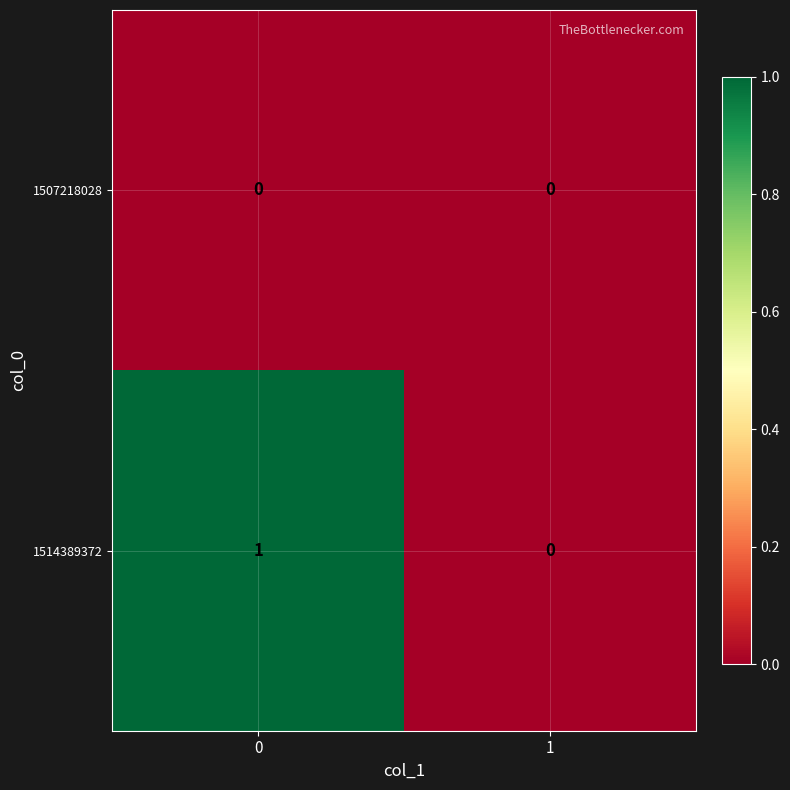

List the series in order of their peak value, lowest first.

1507218028, 1514389372